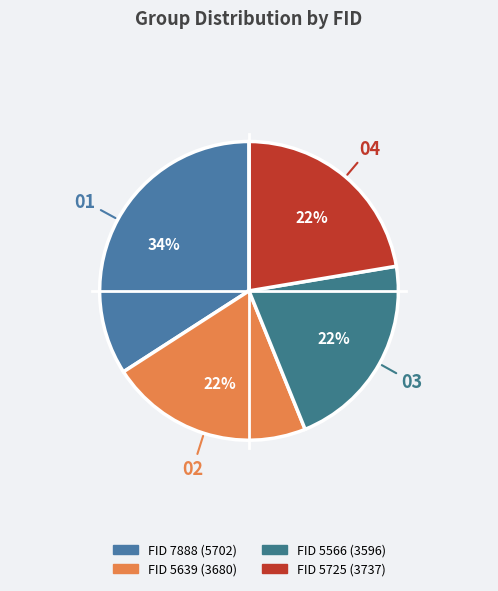

What is the largest slice in the pie chart?

7888